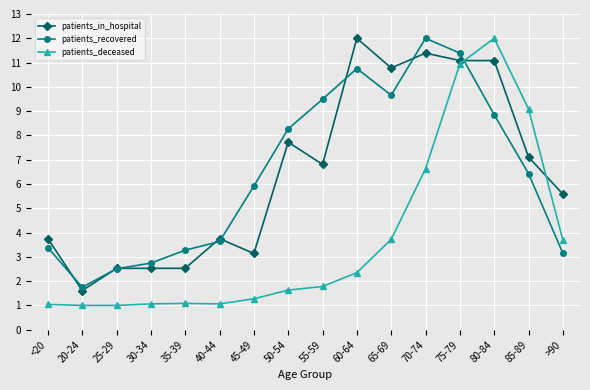

Which series changed the most between 35-39 and 60-64?

patients_in_hospital